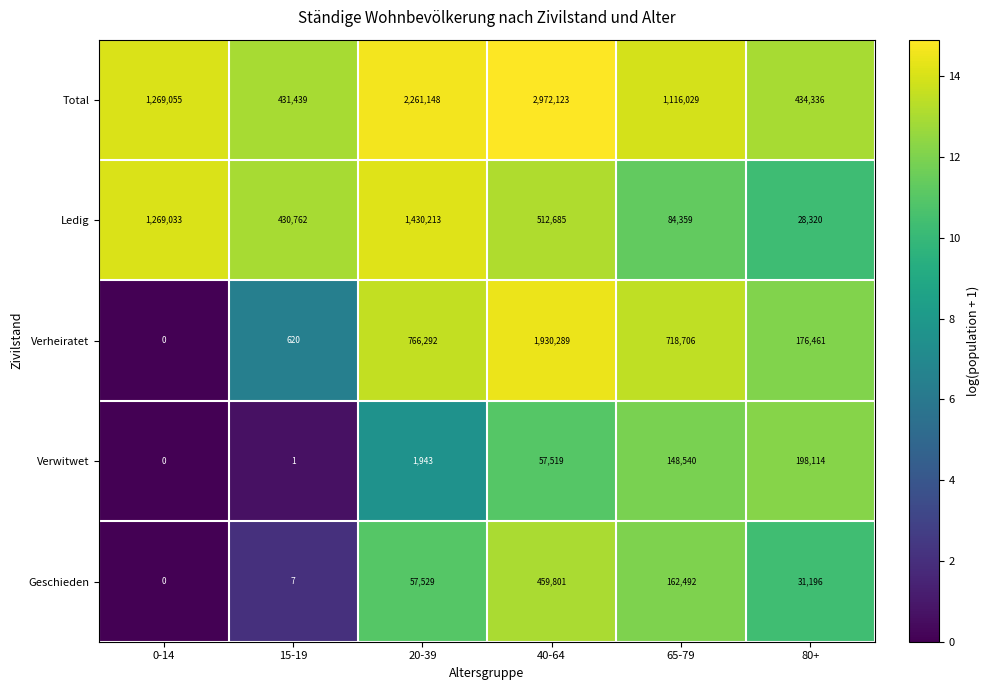

What is the maximum value shown in the chart?

2972123